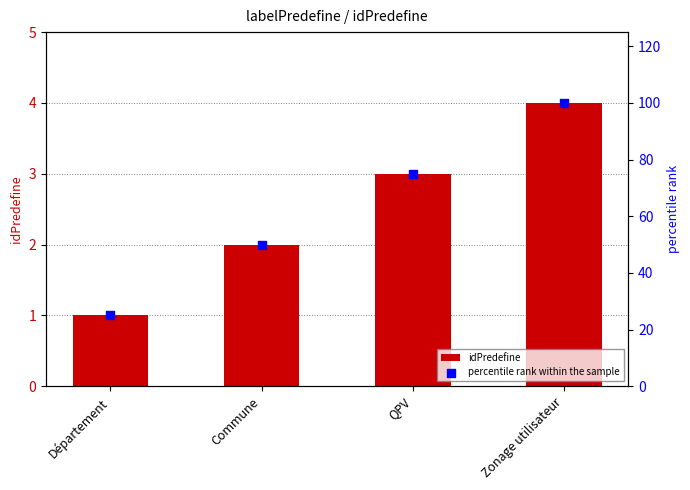

At how many categories does at least one series exceed 7?

4